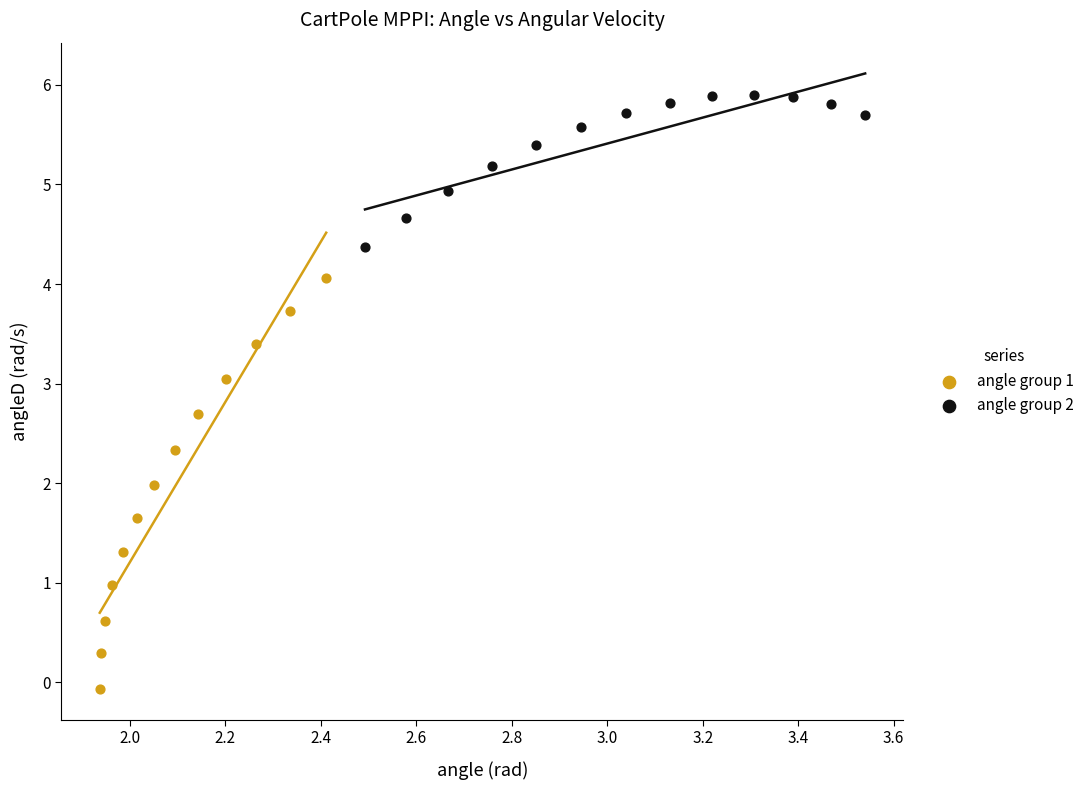

Which series reaches the maximum Y coordinate?

angle group 2